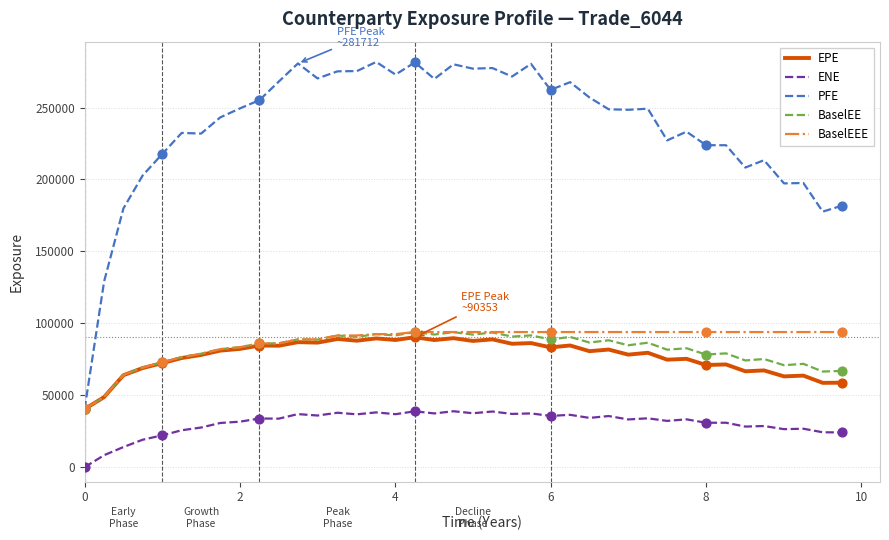

Which series has the largest total across all categories?

PFE